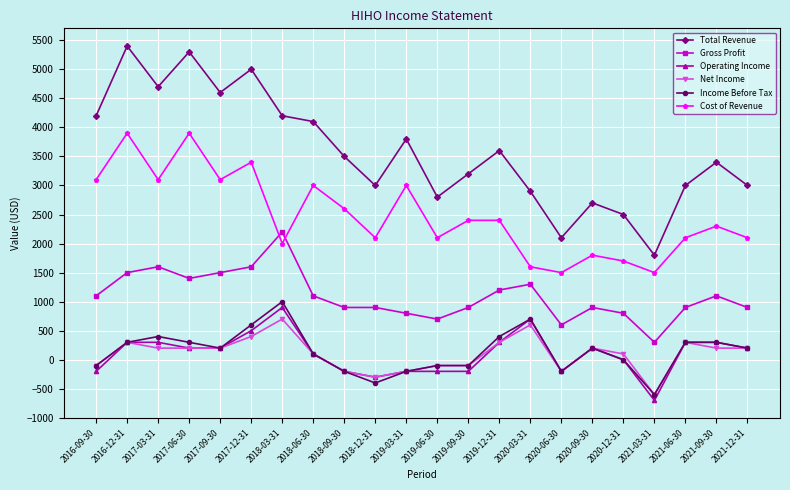

The value of Net Income at 2020-09-30 is 200. True or false?

True